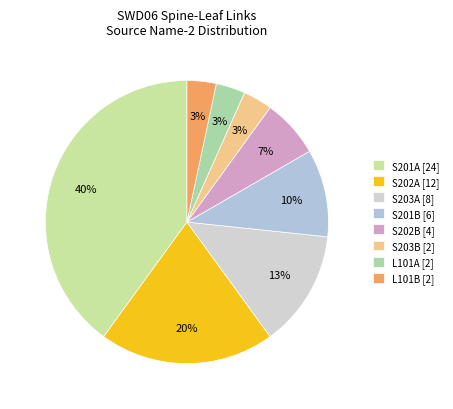

Does any single category account for the majority?

No